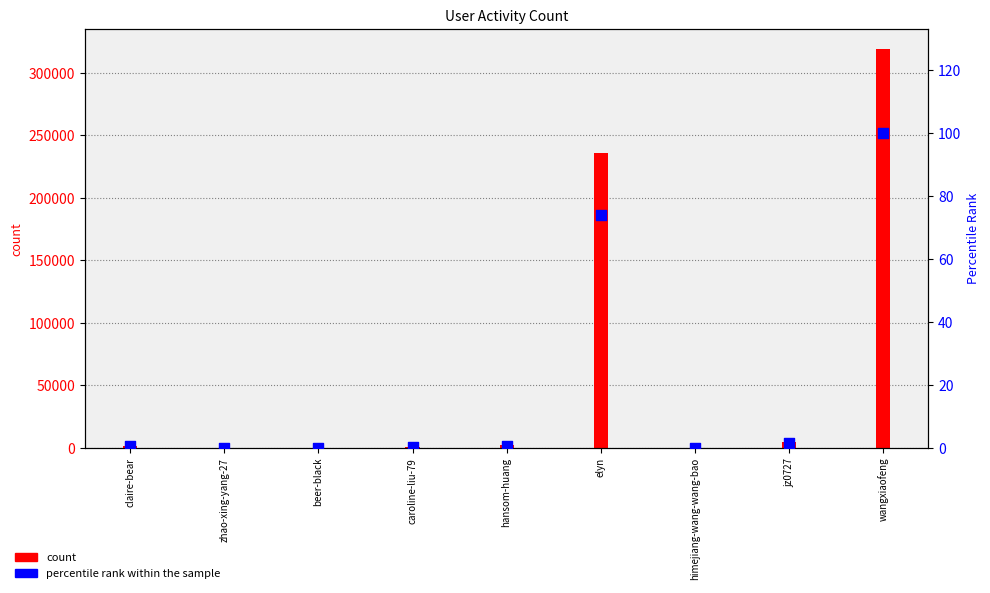

Which series has the largest total across all categories?

count